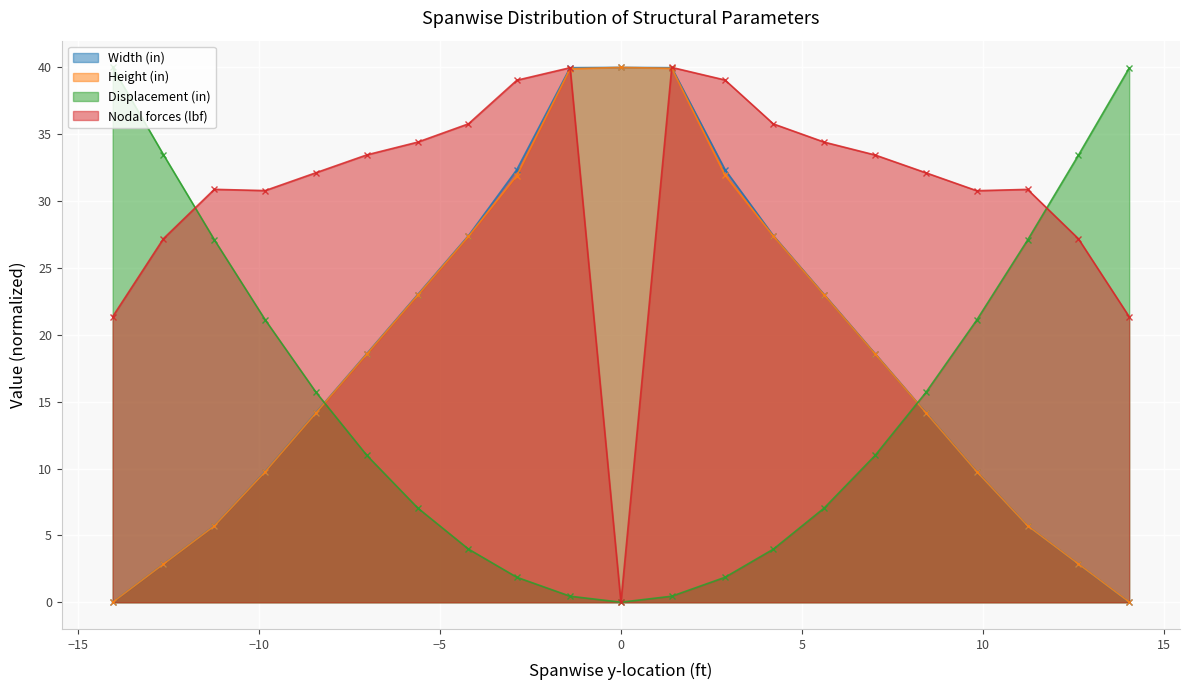

What is the value of the Width (in) point at the 19th from the left?

5.7